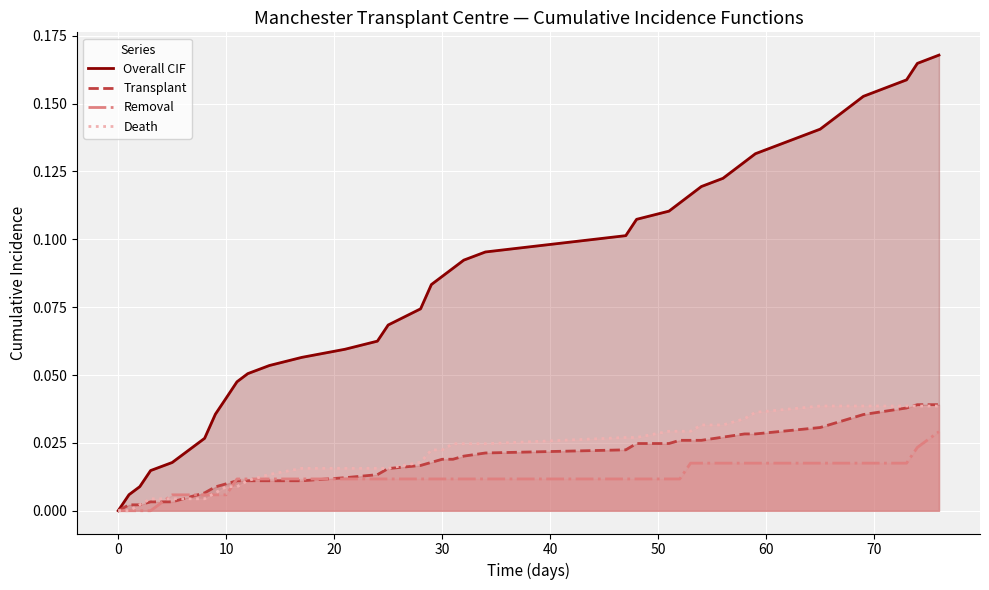

Which series has the largest total across all categories?

Overall CIF